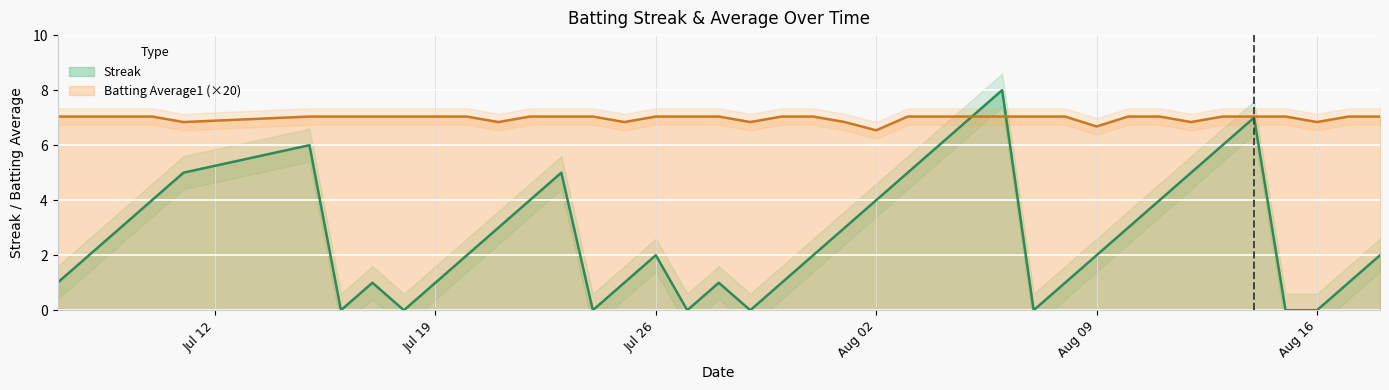

What is the difference between the highest and lowest values at 2010-07-16?

7.0